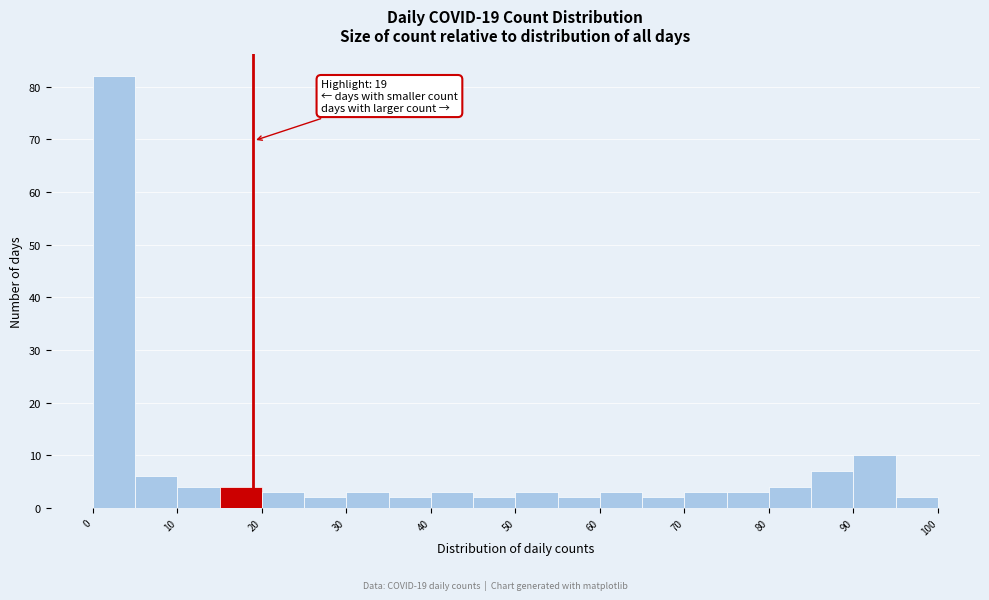

Which range on the x-axis has the tallest bar?

0 to 5